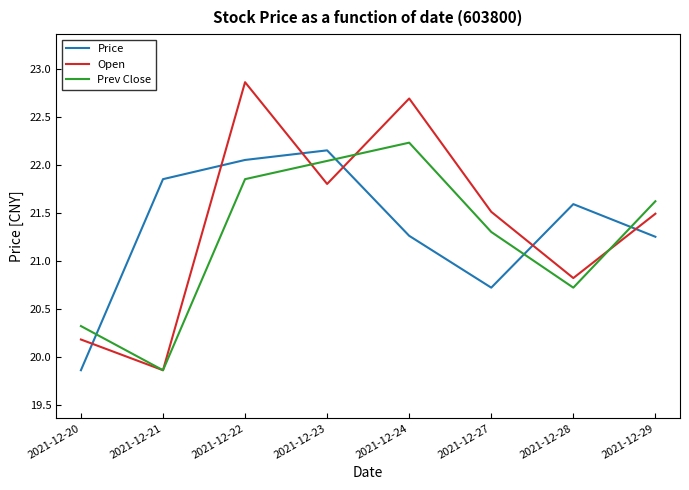

At which category is the sum across all series the highest?

2021-12-22